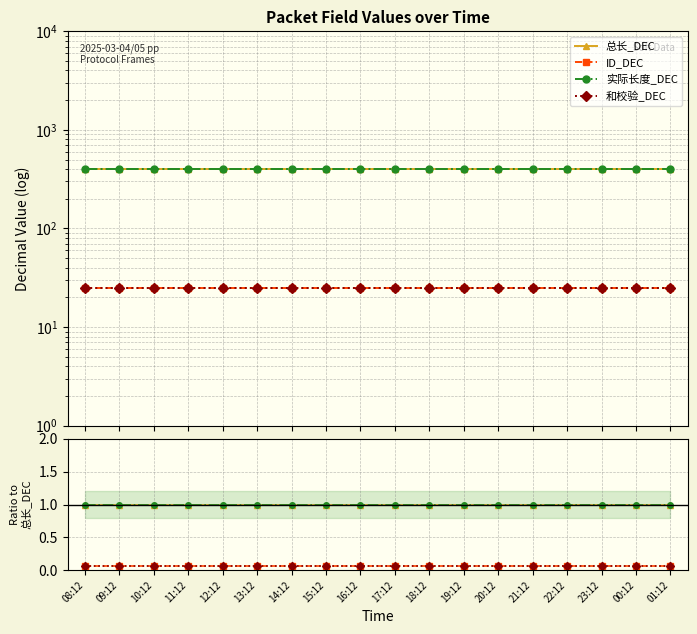

True or false: 总长_DEC and ID_DEC cross at least once.

False